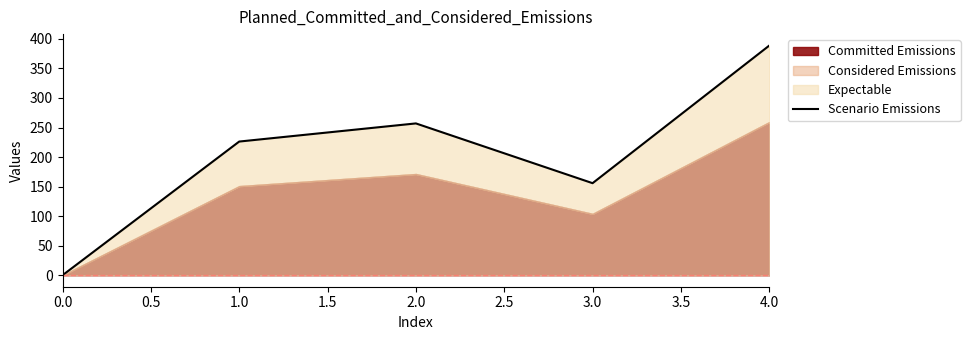

Count the number of categories in the chart.

5